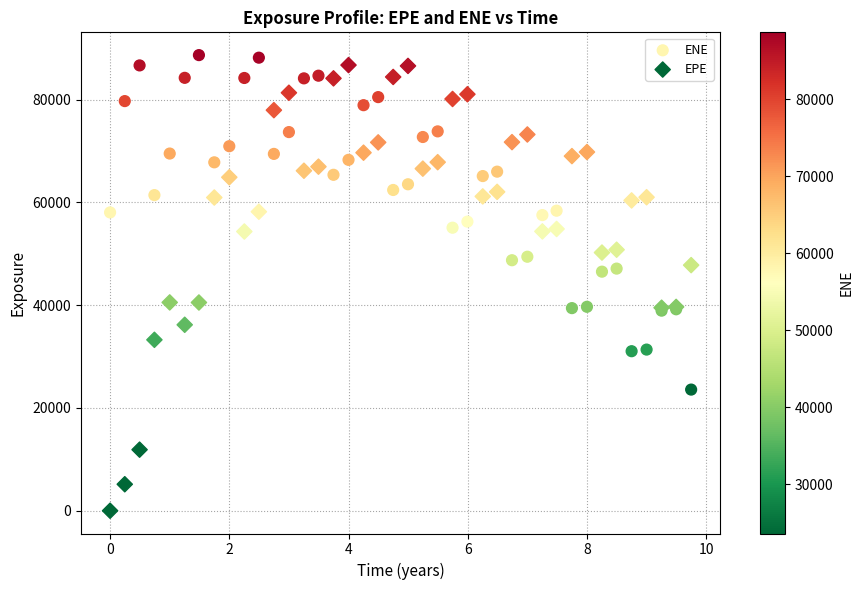

Which series has the largest Y range (max minus min)?

EPE